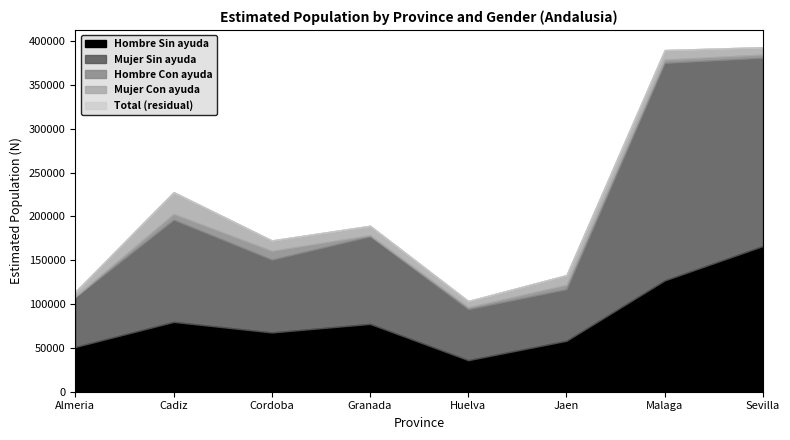

What is the minimum value for Hombre Sin ayuda?

36004